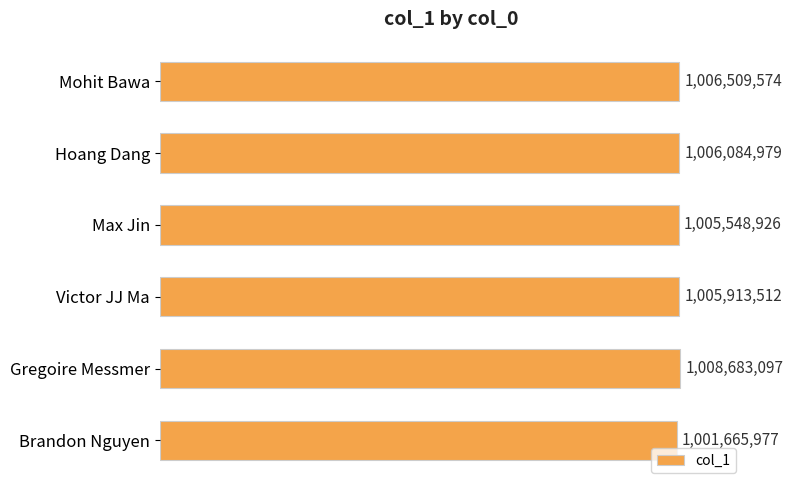

Which category has the highest value across all series?

Gregoire Messmer